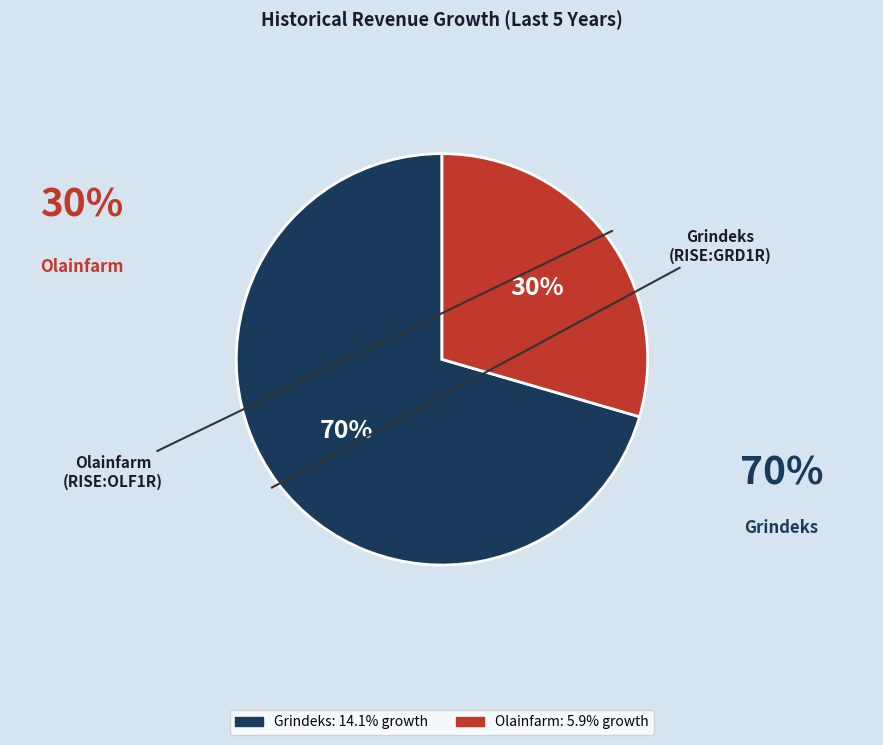

Is there any slice that represents more than half of the pie?

Yes